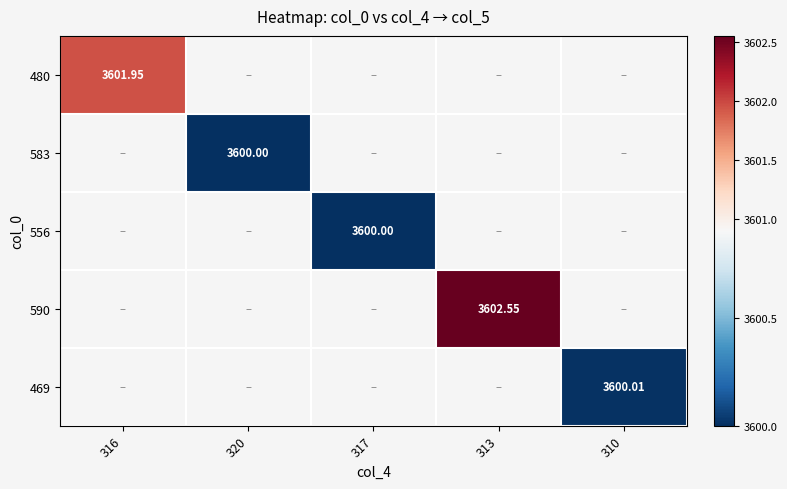

Count the number of data series in this chart.

5